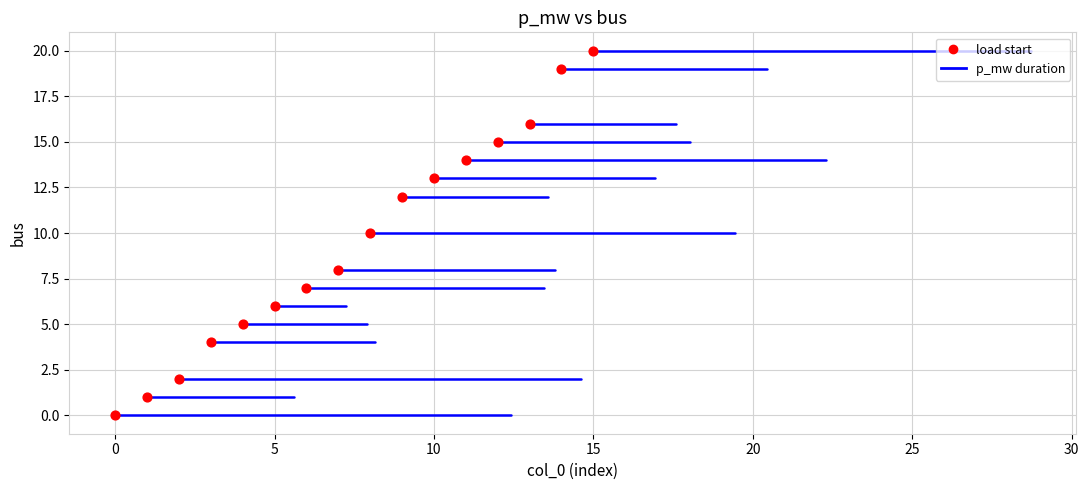

What is the range of Y values (max minus min)?

20